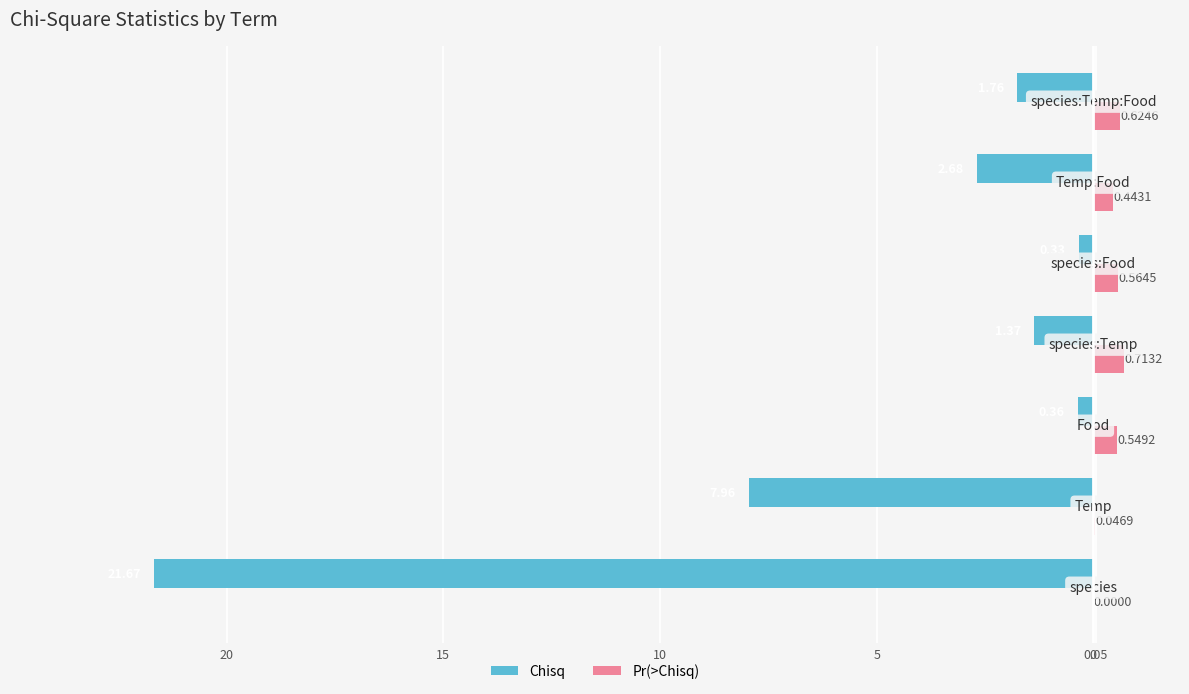

What are all the series names shown in the legend?

Chisq, Pr(>Chisq)